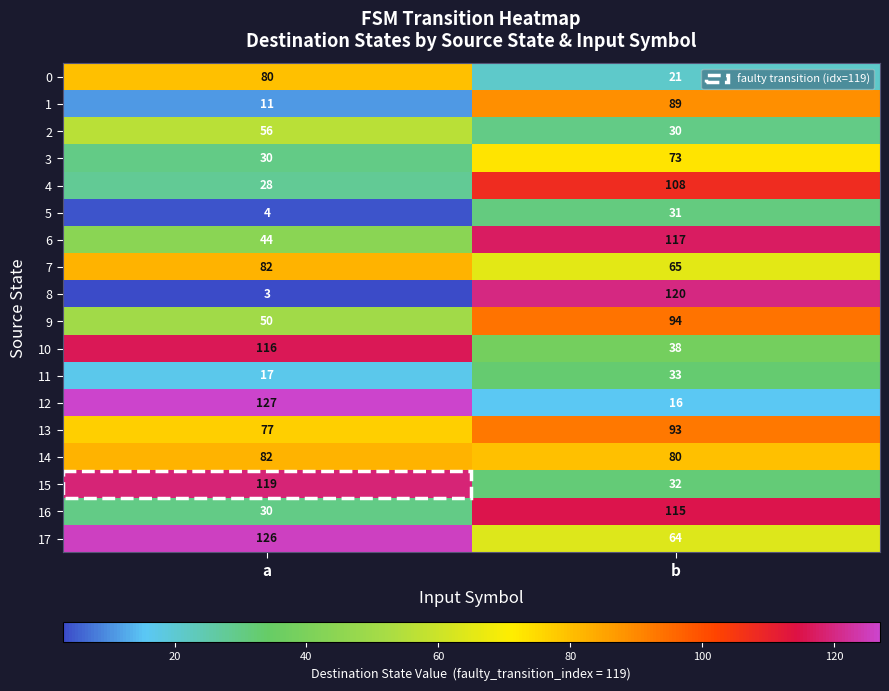

Which series has the largest total across all categories?

17